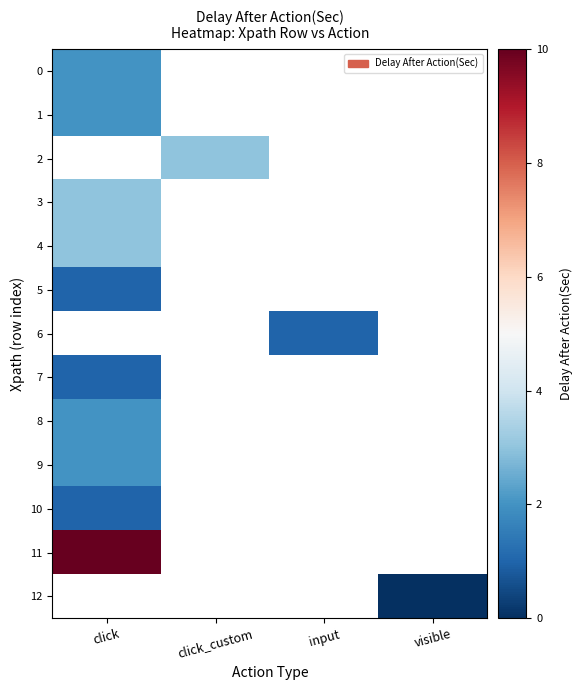

Count the number of data series in this chart.

13